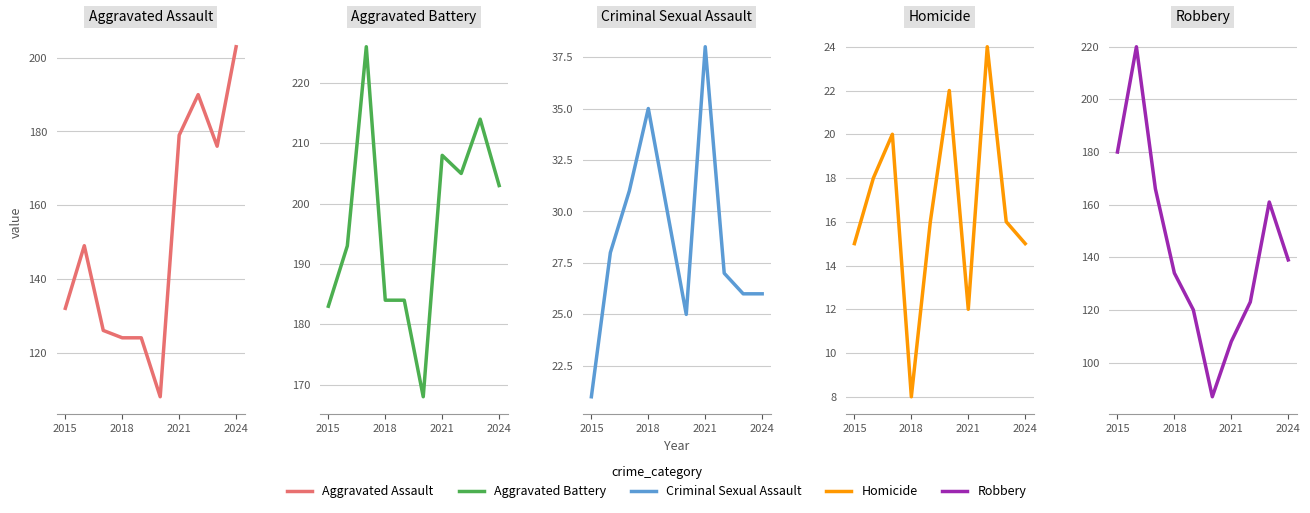

In Criminal Sexual Assault, how many points are higher than both neighbors (excluding endpoints)?

2